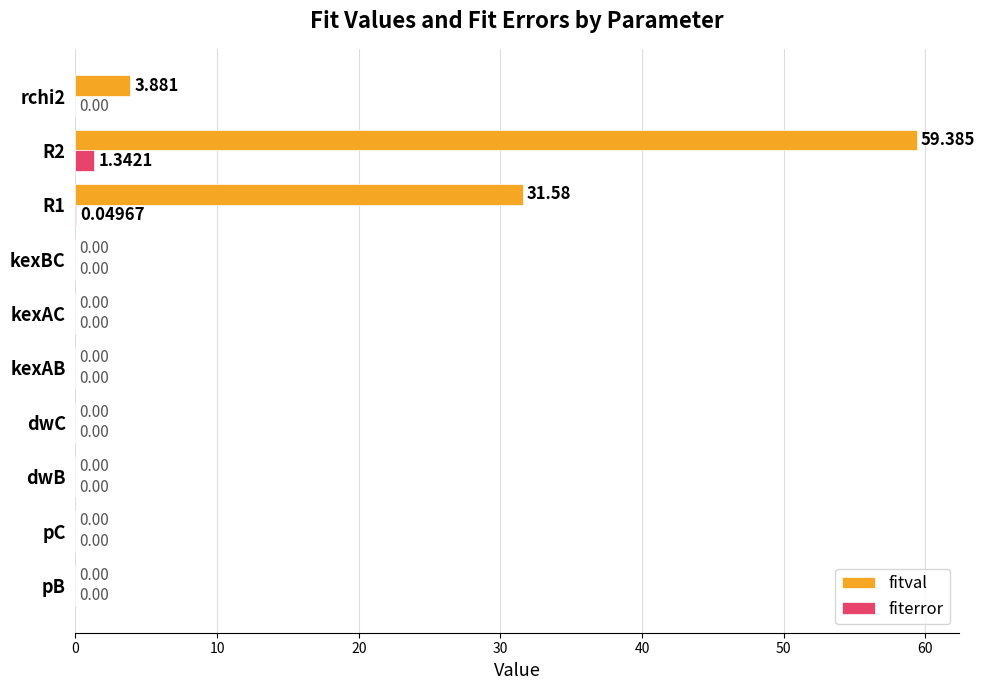

Which series has the largest total across all categories?

fitval